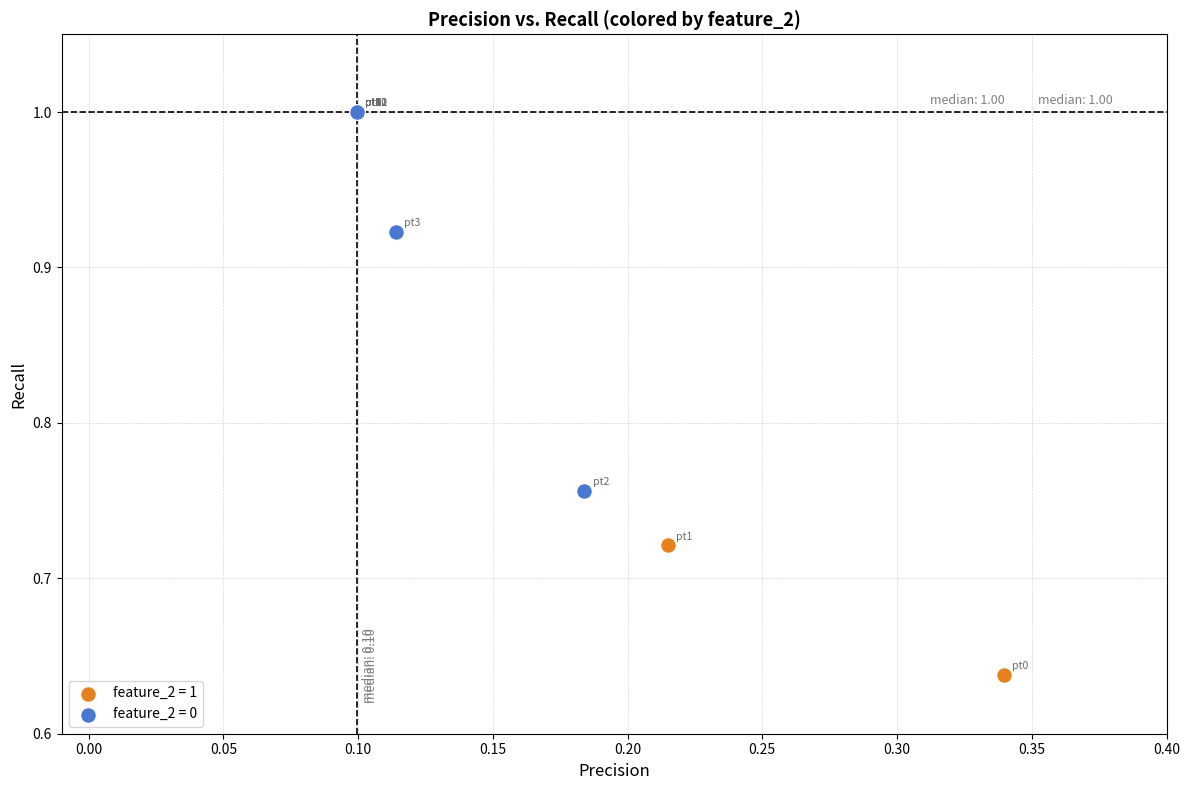

Which series has the widest spread of Y values?

feature_2 = 0